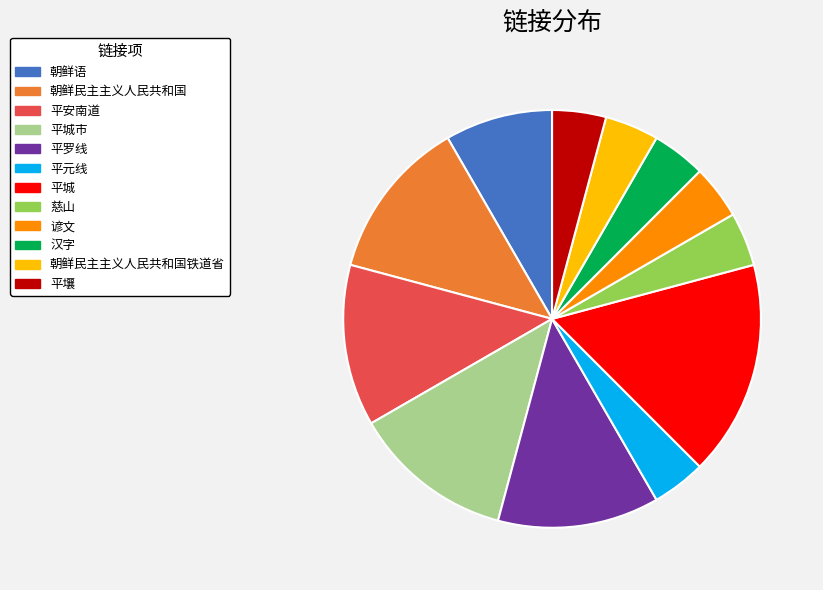

Combined, do 慈山 and 汉字 account for over 50%?

No